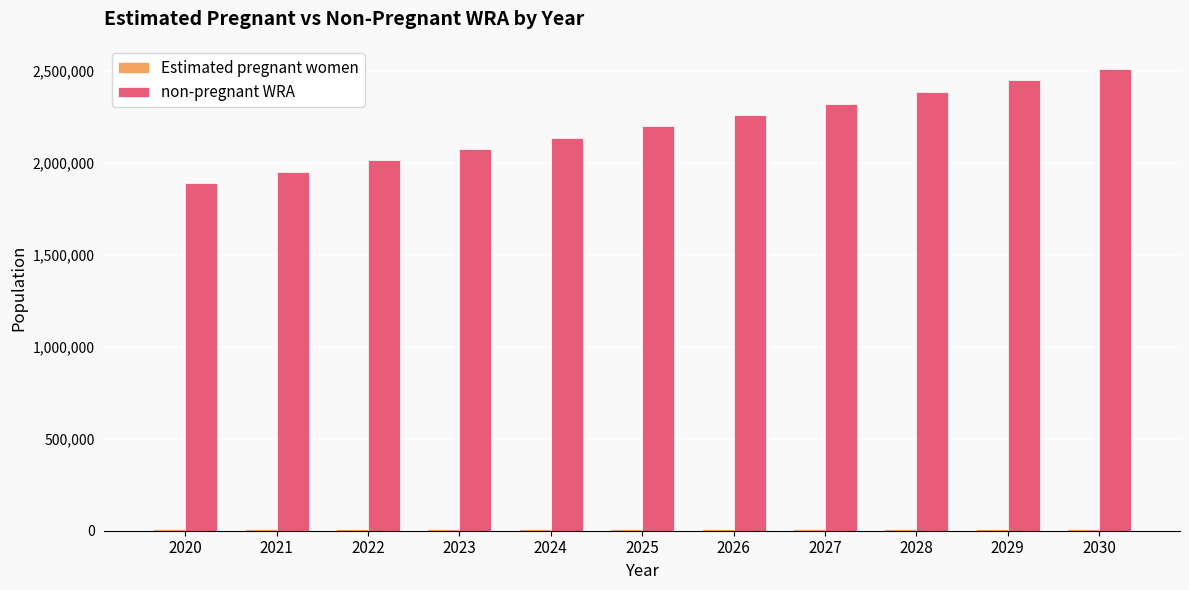

What is the sum of all non-pregnant WRA values?

24208226.2